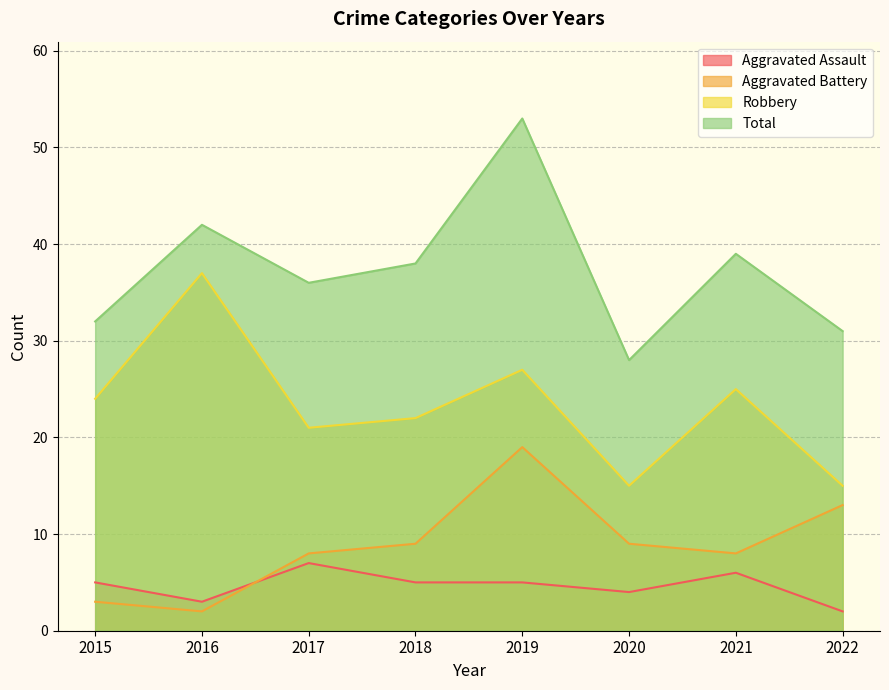

At which label does Aggravated Assault first exceed 5?

2017